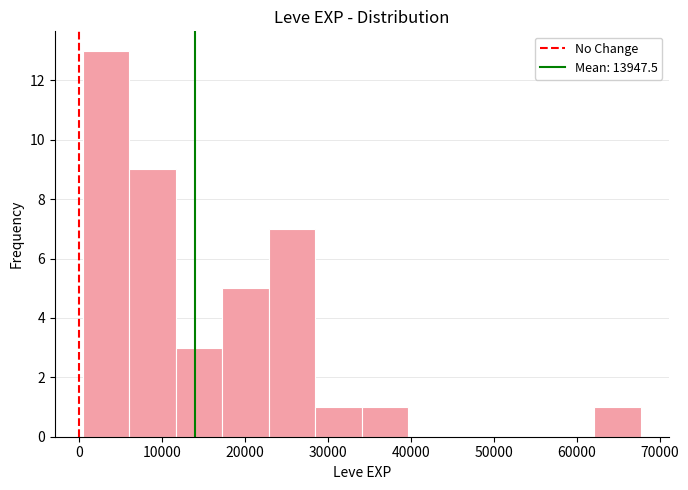

Reading left to right, transcribe this chart: for each bar, give the range it covers on the x-axis and its height. Neither the bar edges nor the heights are printed on the chart, so give them approximately, as read against the axes.

0 to 6000: 13
6000 to 12000: 9
12000 to 17000: 3
17000 to 23000: 5
23000 to 28000: 7
28000 to 34000: 1
34000 to 40000: 1
40000 to 45000: 0
45000 to 51000: 0
51000 to 57000: 0
57000 to 62000: 0
62000 to 68000: 1